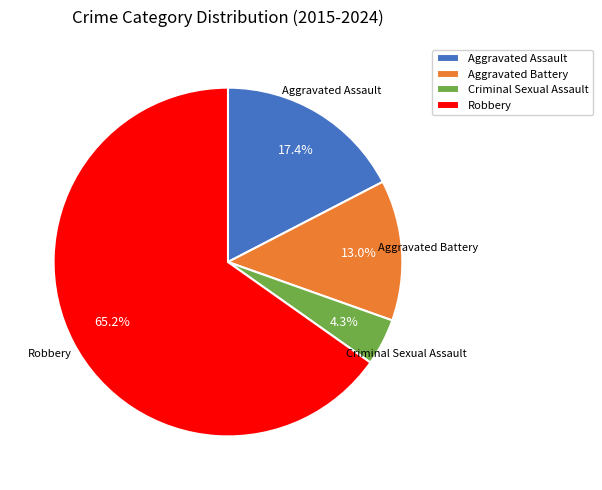

What is the total percentage of Robbery and Aggravated Battery?

78.3%